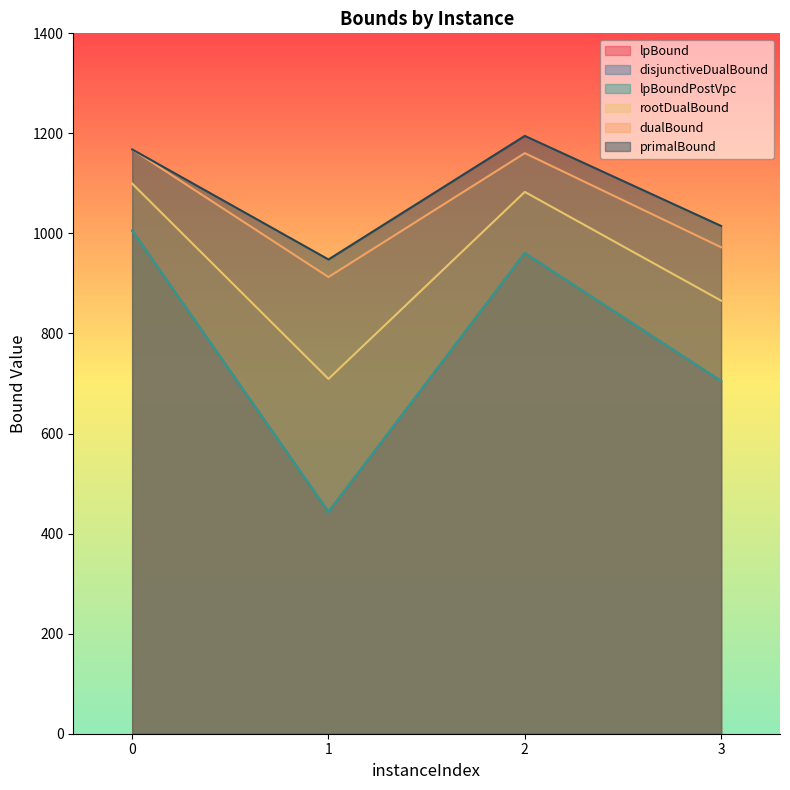

How many values in the disjunctiveDualBound series are below 960?

2